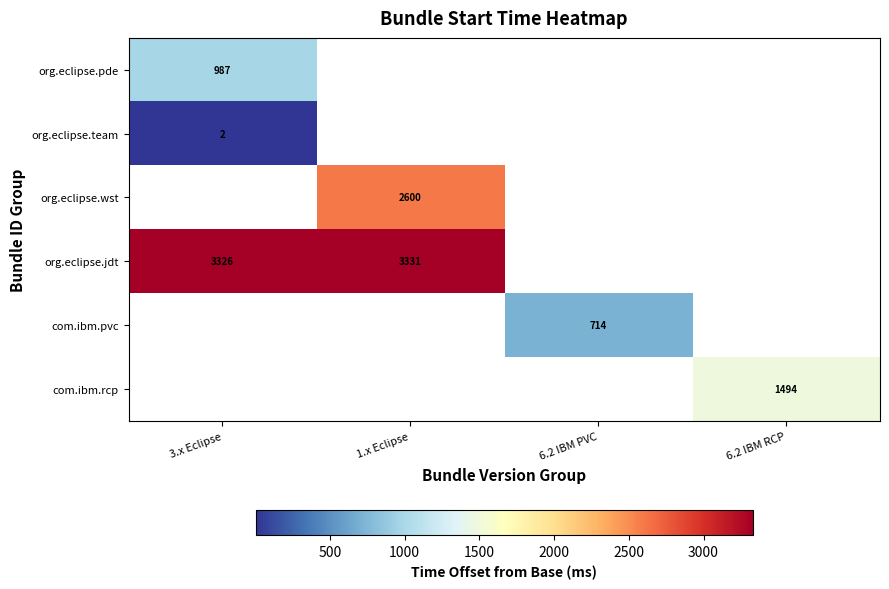

Which label corresponds to the smallest value in the chart?

3.x Eclipse